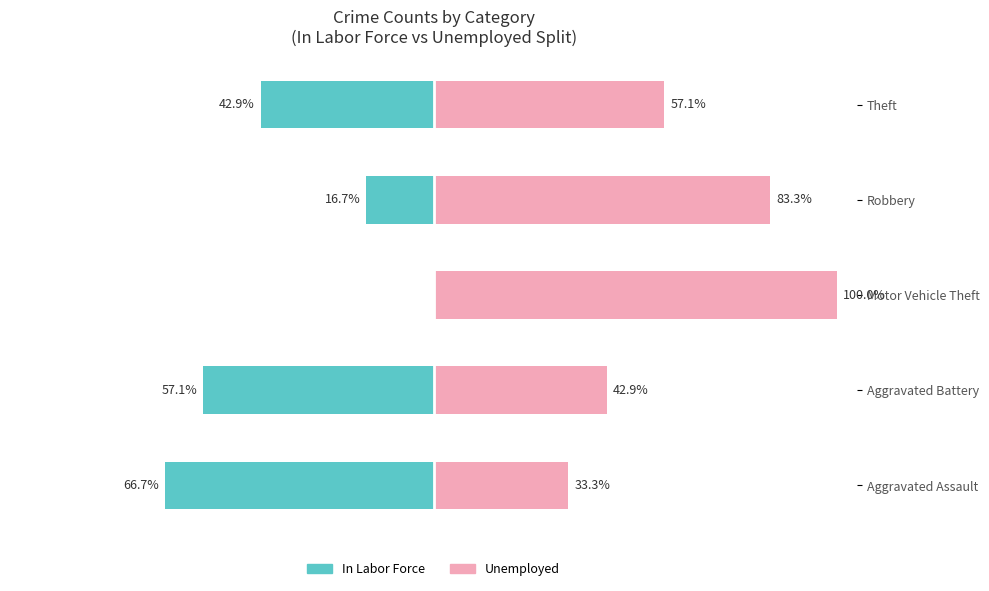

What is the value of the Unemployed bar at the 2nd from the left?

42.9